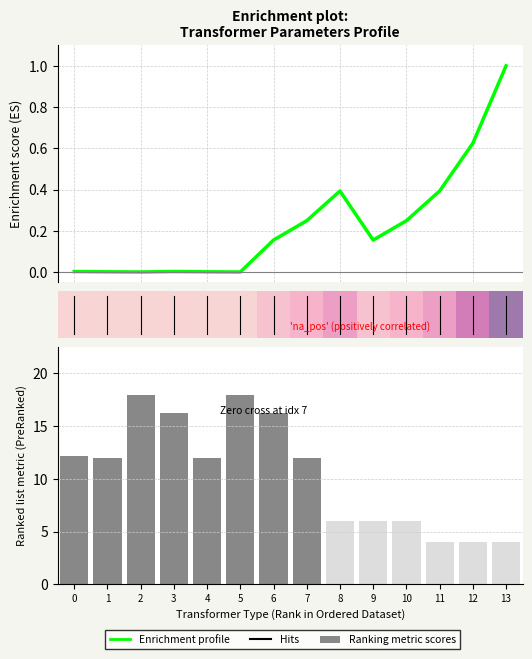

What is the sum of all Ranking metric scores values?

146.6